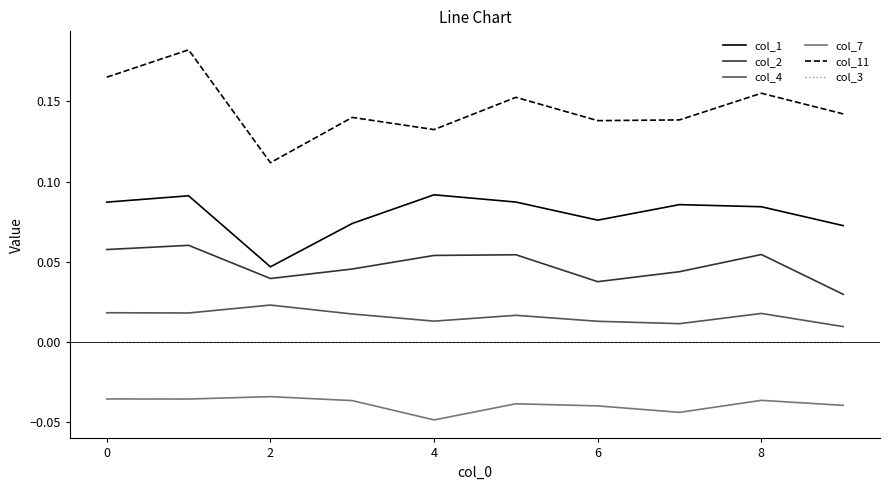

Which series has the widest spread of values?

col_11